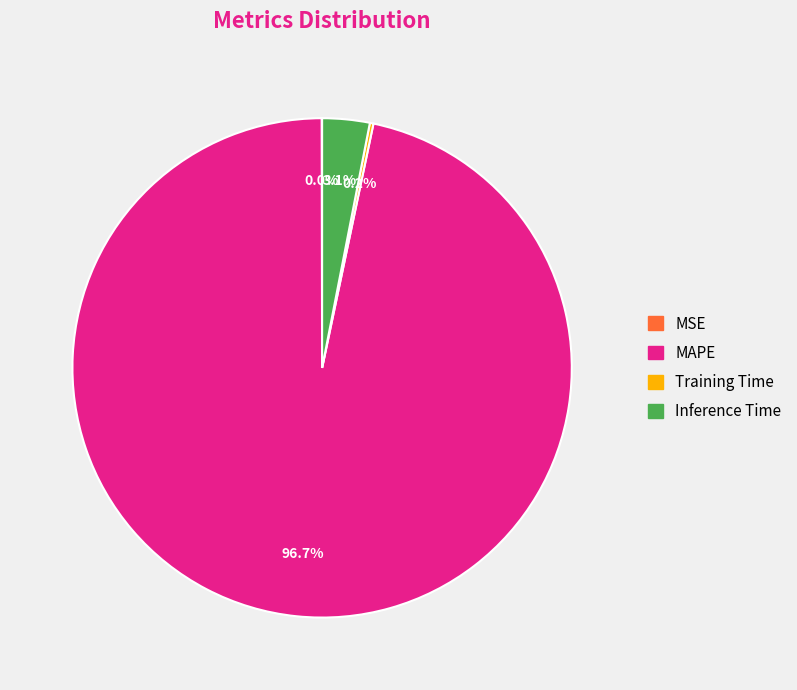

To the nearest percent, what is the difference between the largest and smallest slice percentages?

97%